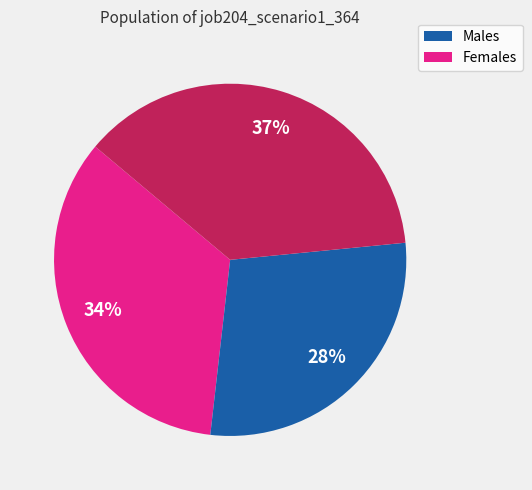

To the nearest percent, what is the average slice percentage?

33%